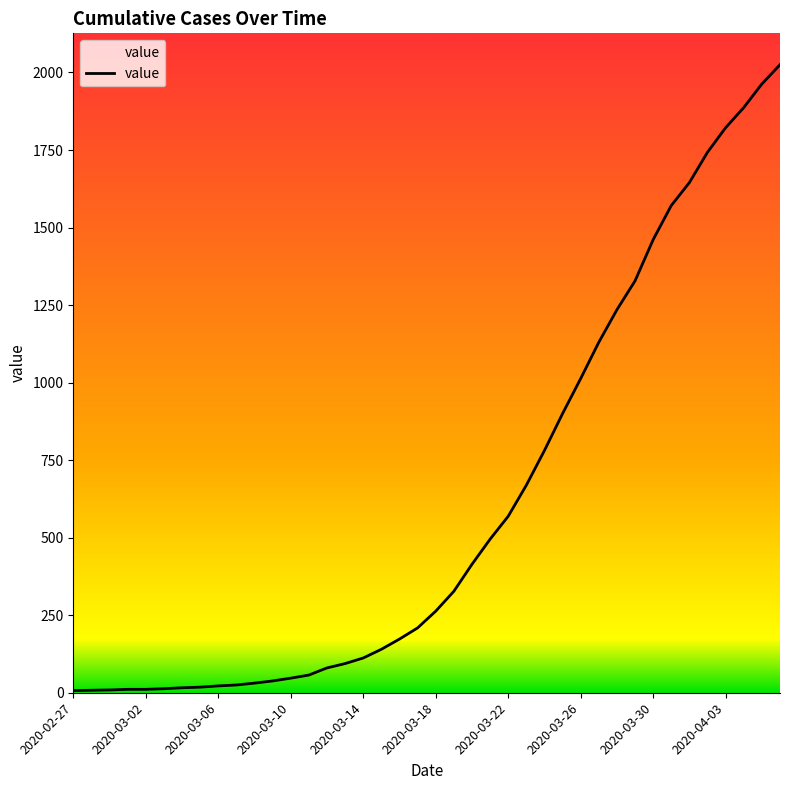

What is the greatest value displayed?

2025